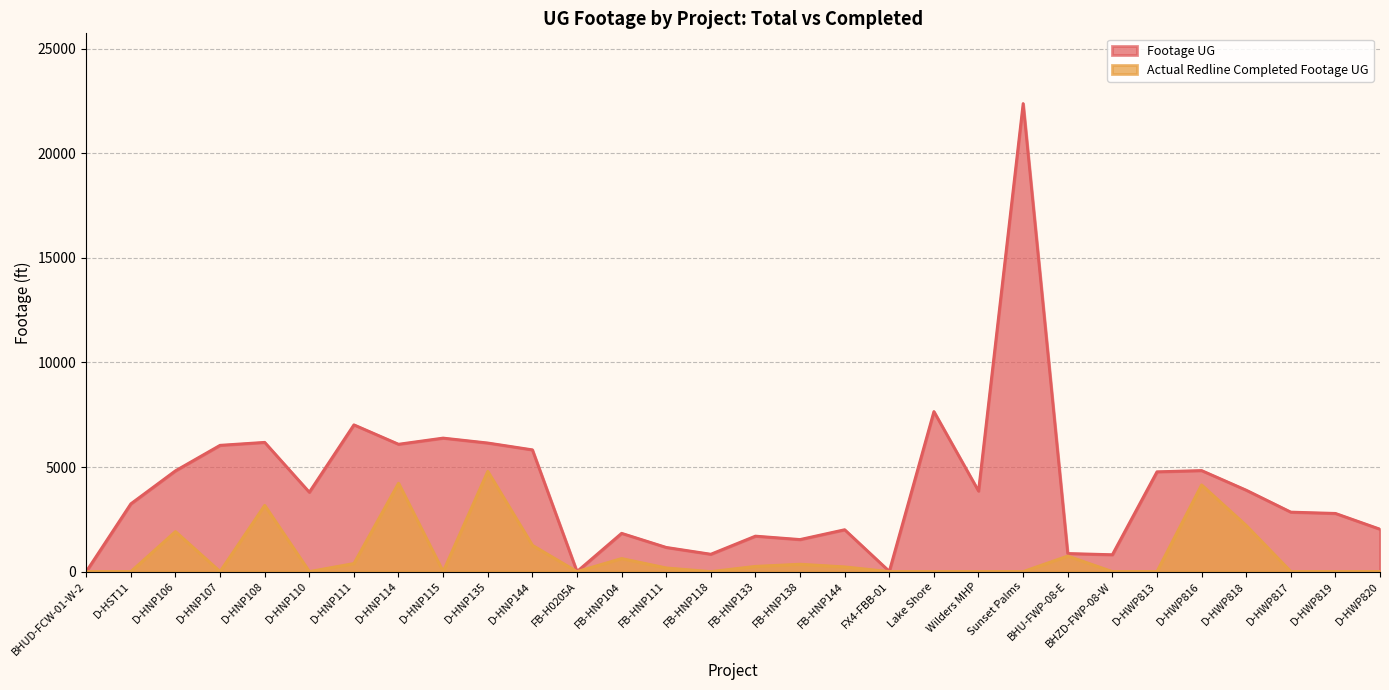

True or false: Footage UG has more than 1 points higher than both neighbors.

True